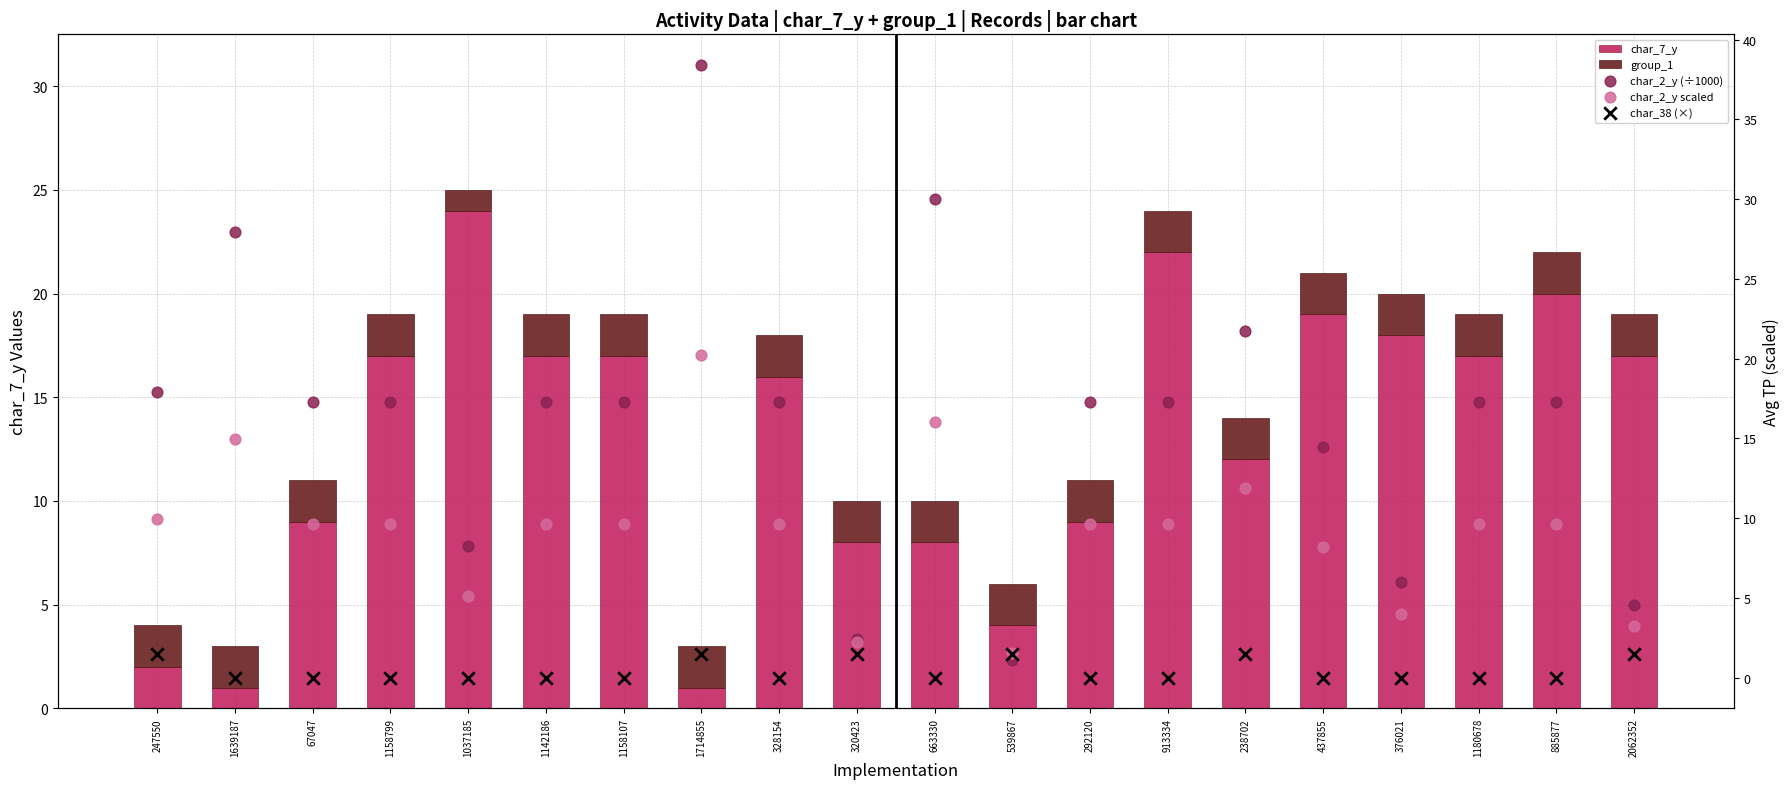

What are all the series names shown in the legend?

char_7_y, group_1, char_2_y (÷1000), char_2_y scaled, char_38 (×)